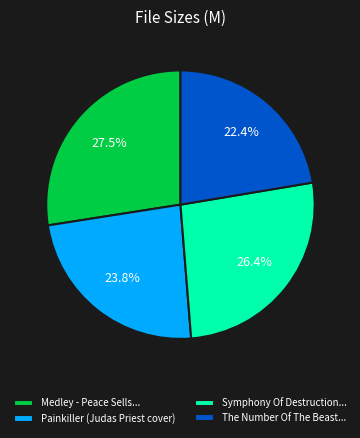

How many segments does this pie chart have?

4